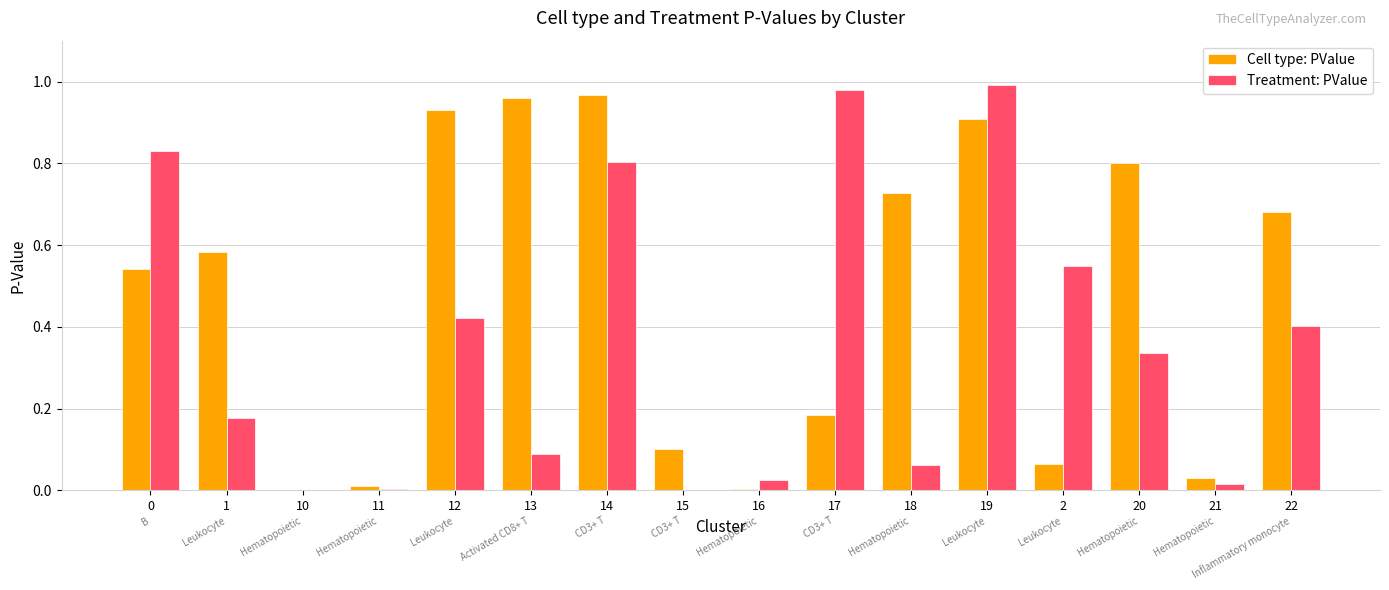

True or false: Treatment: PValue has a value of 0.6 at 22.

False